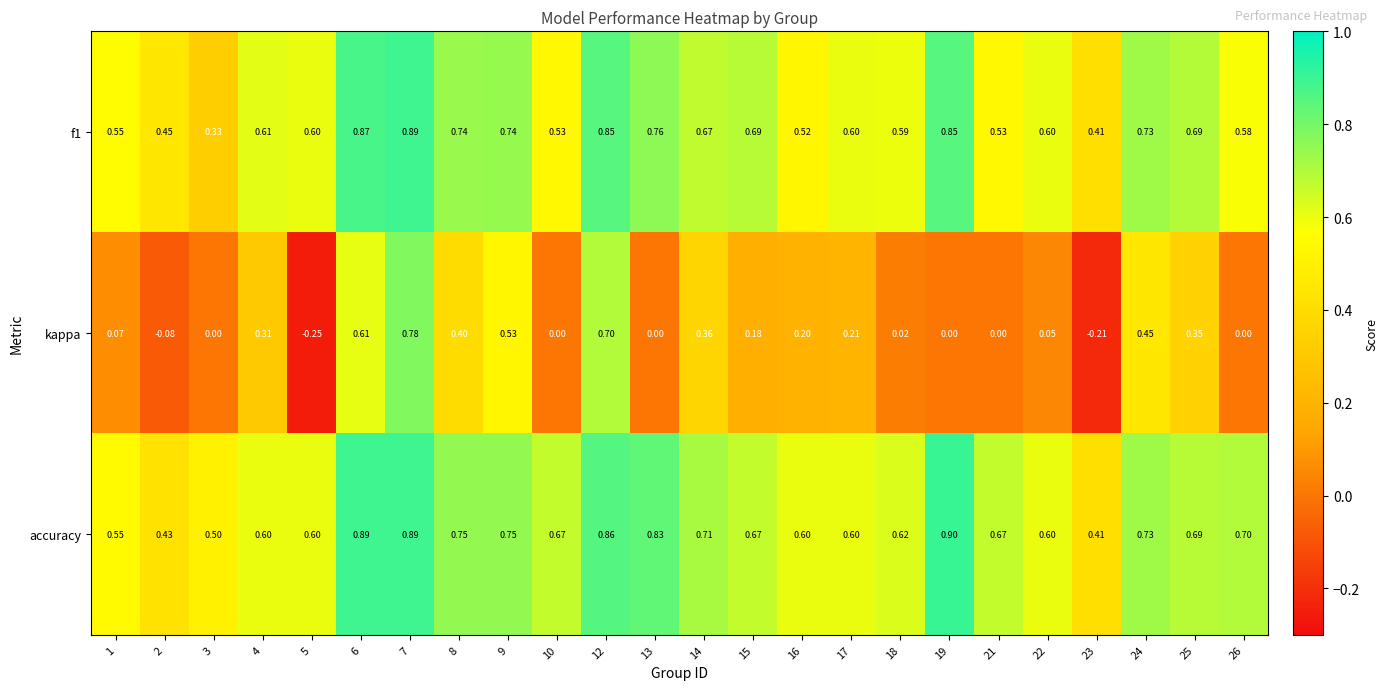

Which series has the largest total across all categories?

accuracy